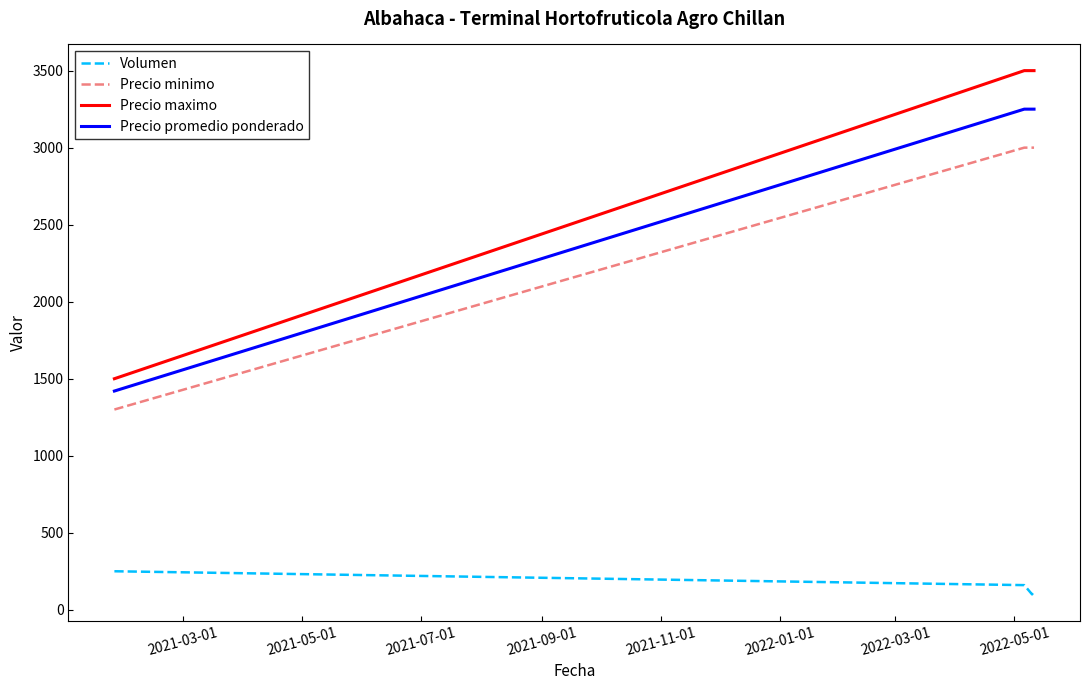

True or false: Precio maximo and Volumen intersect in this chart.

False